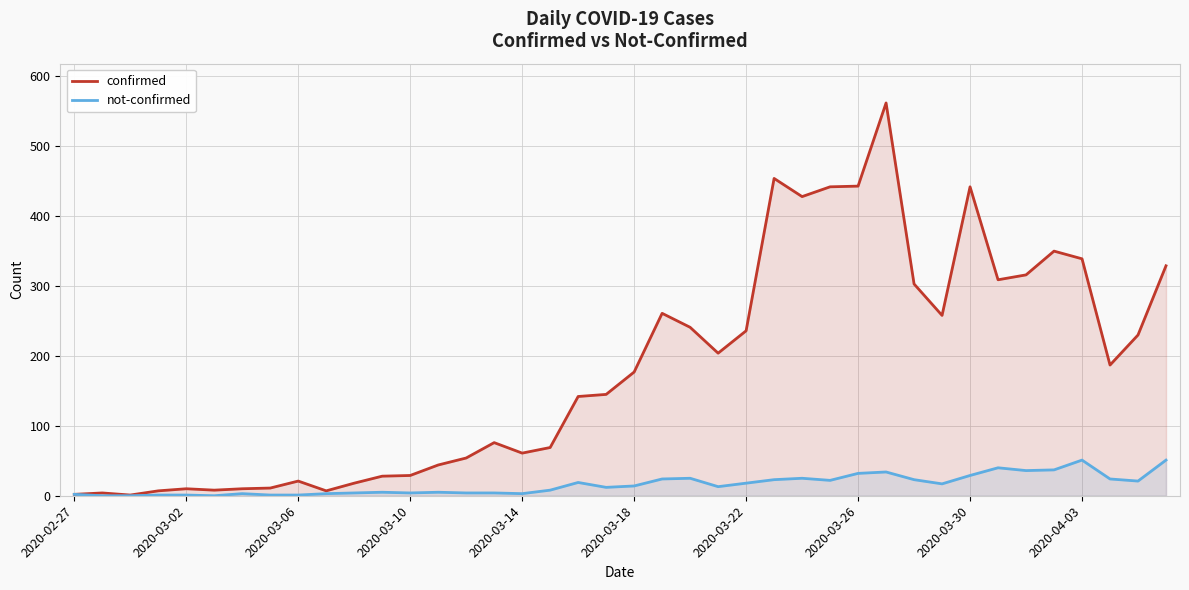

True or false: confirmed and not-confirmed intersect in this chart.

False